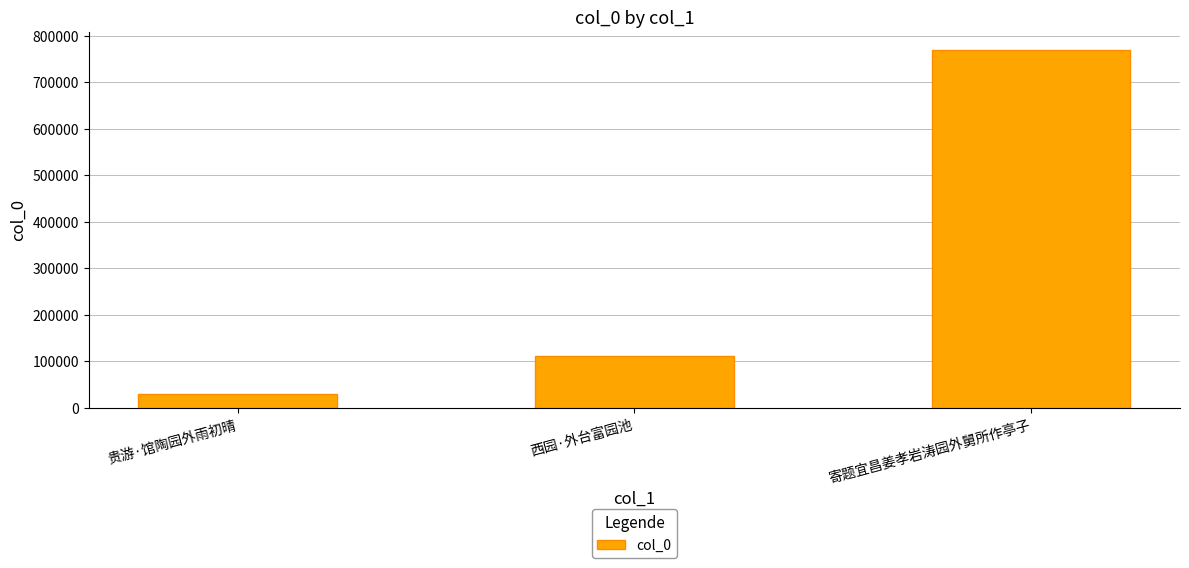

What is the difference between the maximum and minimum values?

739848